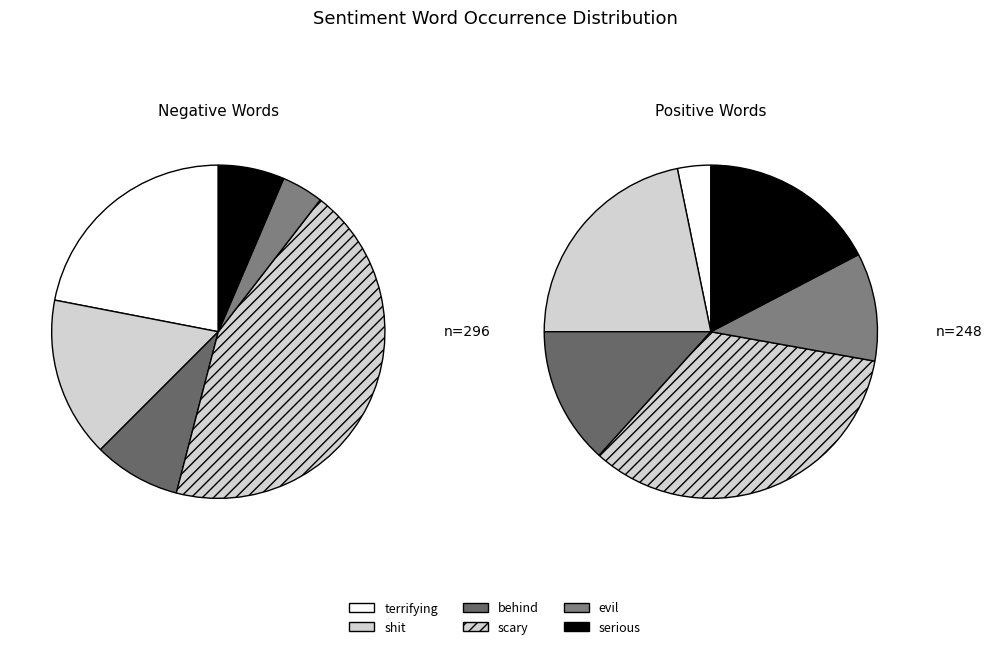

Does scary account for over 50% of the chart?

No